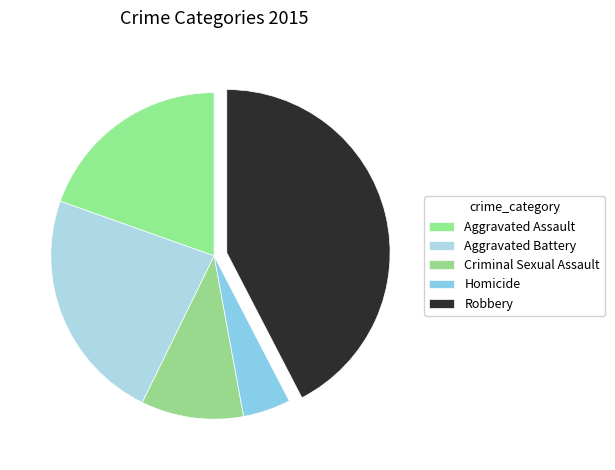

Which has a higher value, Aggravated Assault or Homicide?

Aggravated Assault